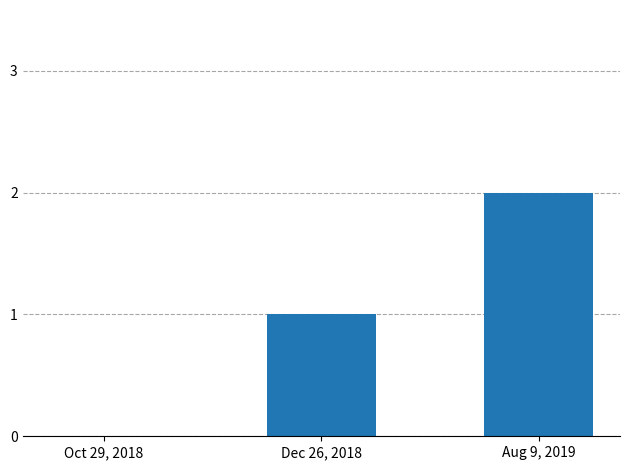

Reading left to right, list all the values displayed in this chart.

Oct 29, 2018=0	Dec 26, 2018=1	Aug 9, 2019=2